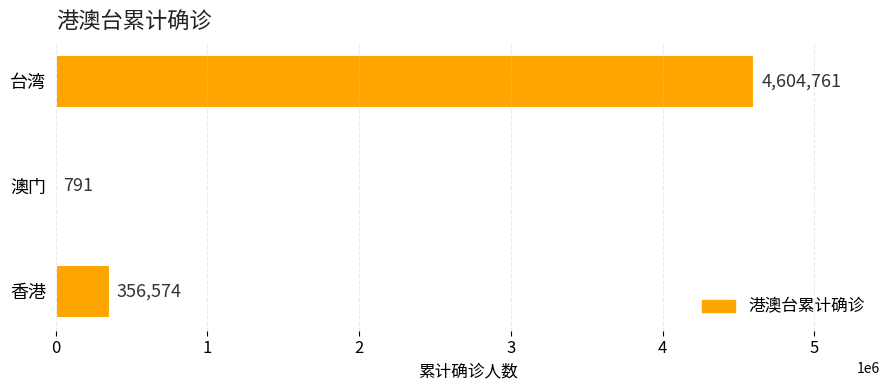

Reading bottom to top, list all the values displayed in this chart.

香港=356574	澳门=791	台湾=4604761